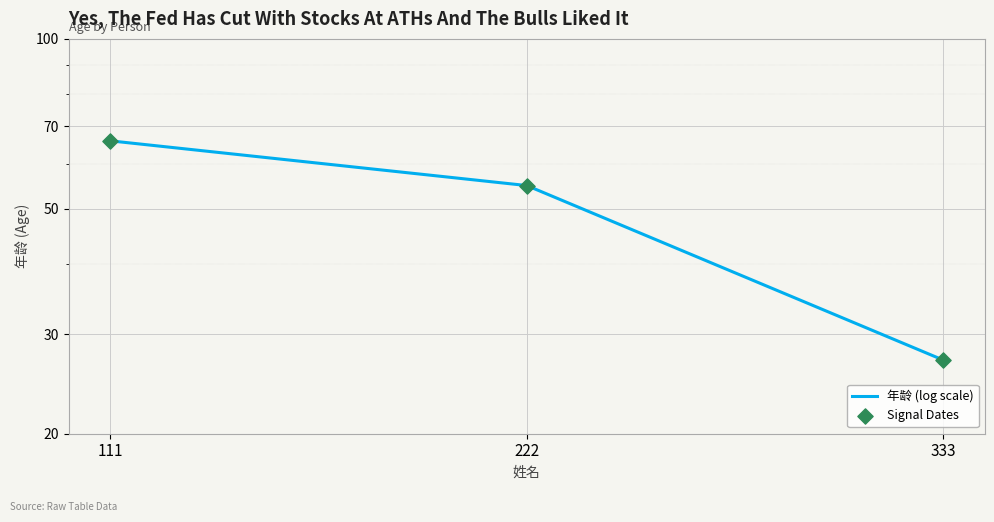

Which series has the largest total across all categories?

年龄 (log scale)